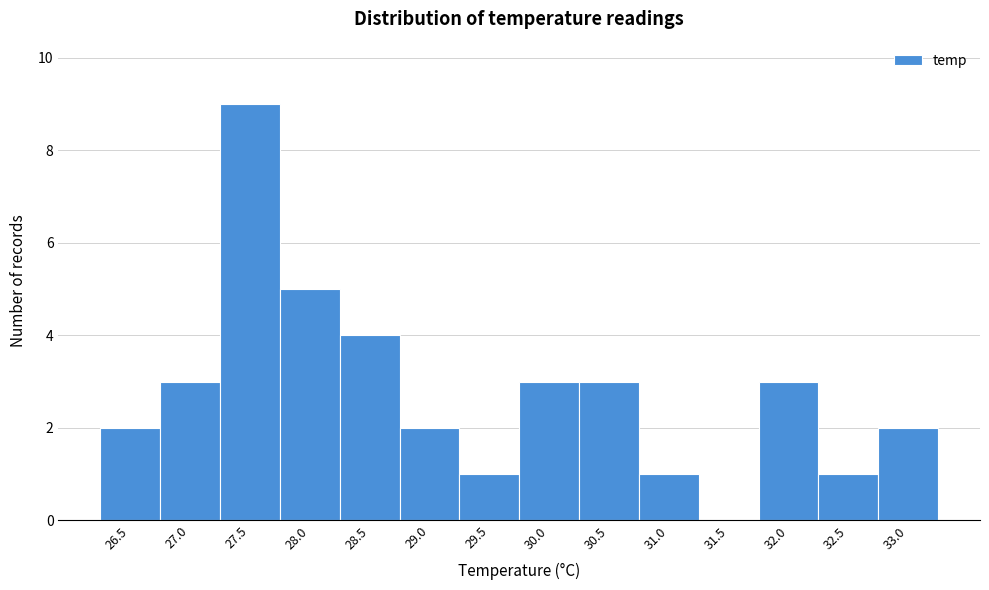

Reading left to right, extract all data points from this chart.

26.5=2	27.0=3	27.5=9	28.0=5	28.5=4	29.0=2	29.5=1	30.0=3	30.5=3	31.0=1	31.5=0	32.0=3	32.5=1	33.0=2